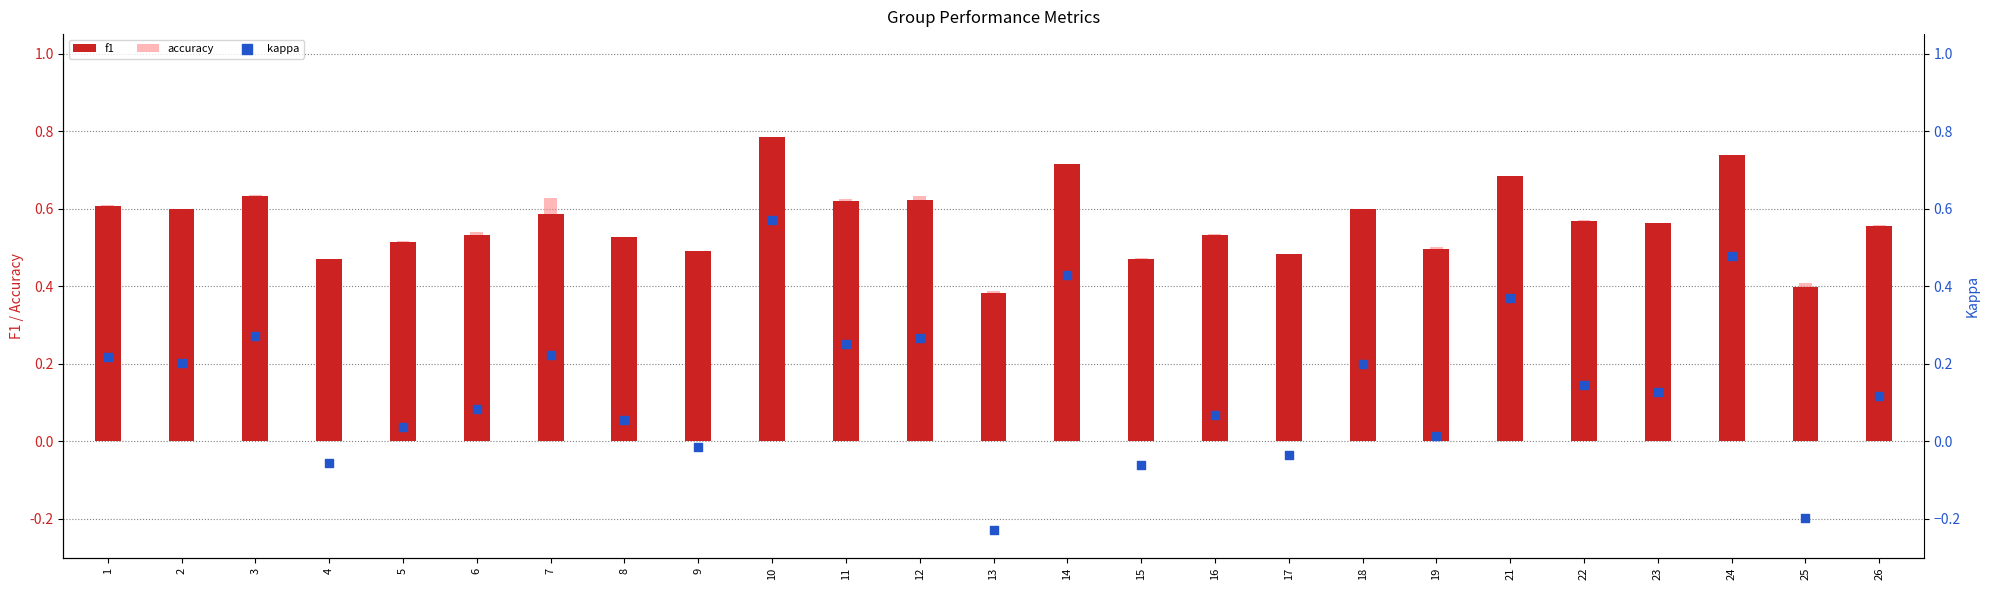

What is the total value across all series at 22?

1.3